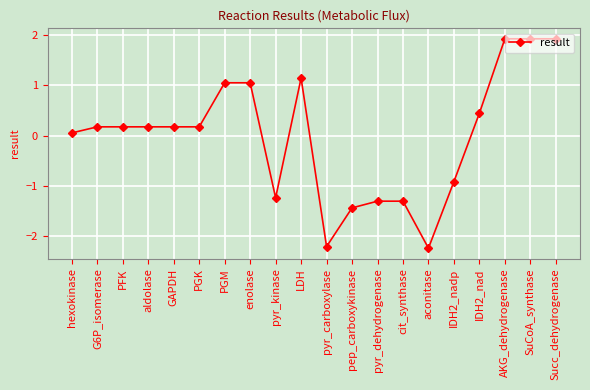

True or false: the data shows -1.7 at pyr_kinase.

False